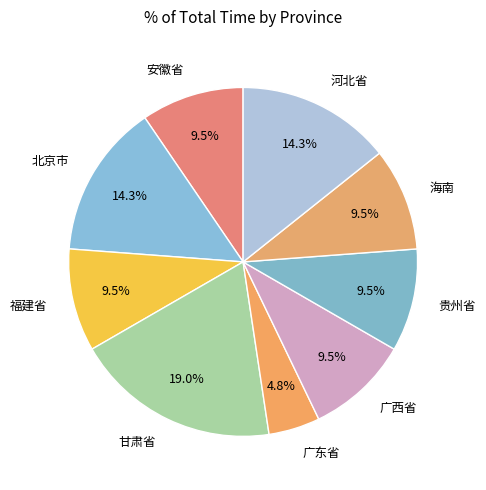

How many slices are in this pie chart?

9